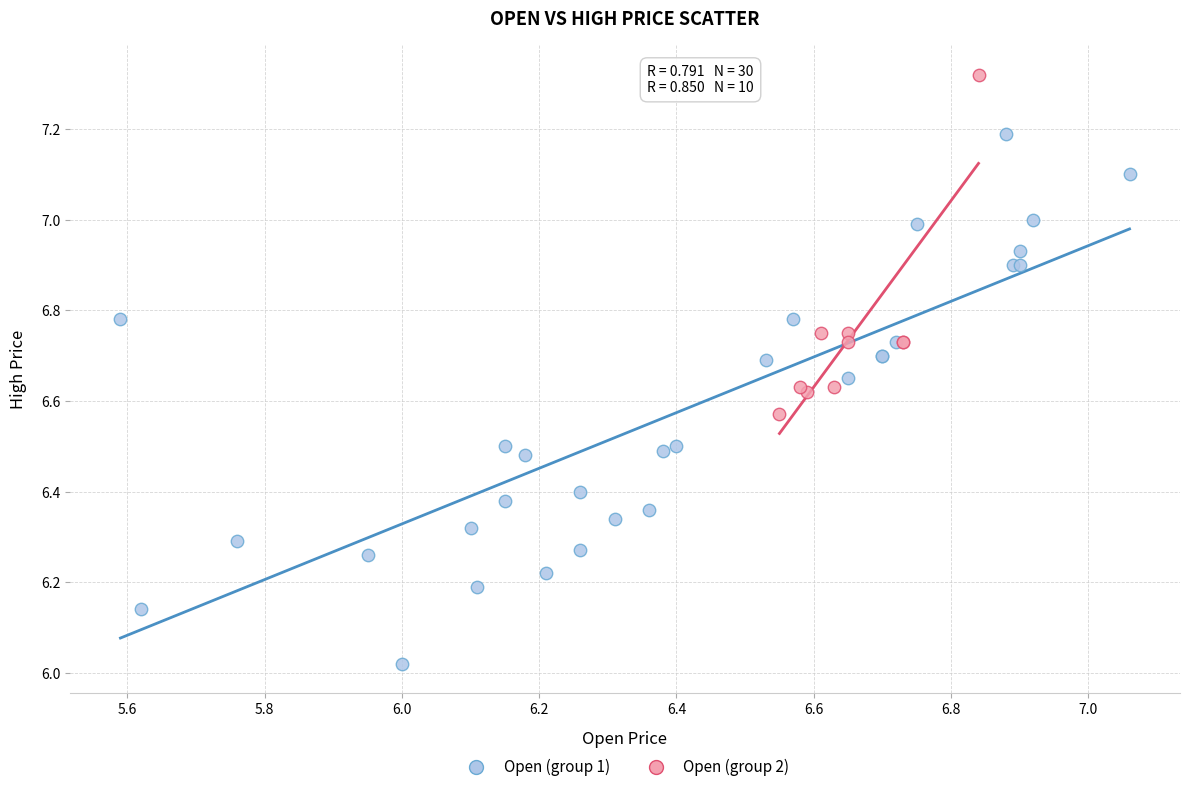

Which series has the largest Y range (max minus min)?

Open (group 1)